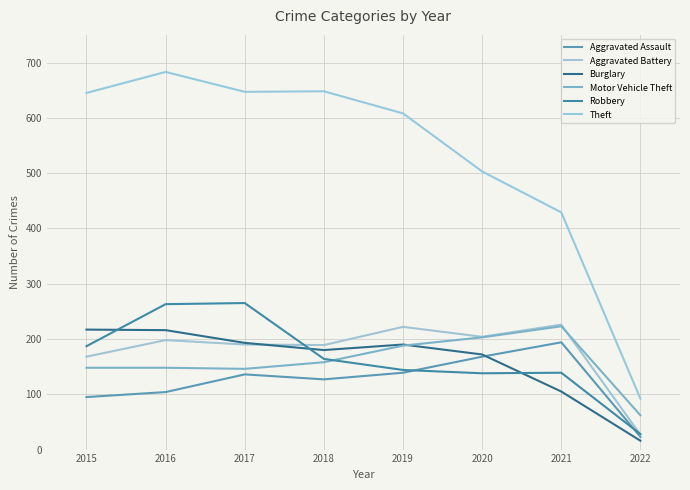

What is the smallest value displayed?

16